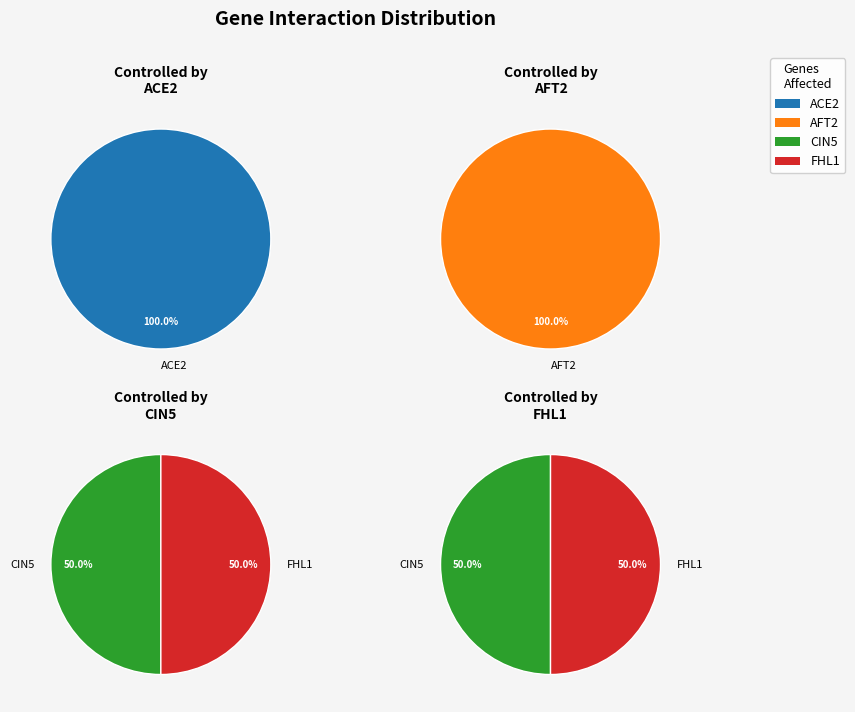

What is the largest slice in the pie chart?

ACE2